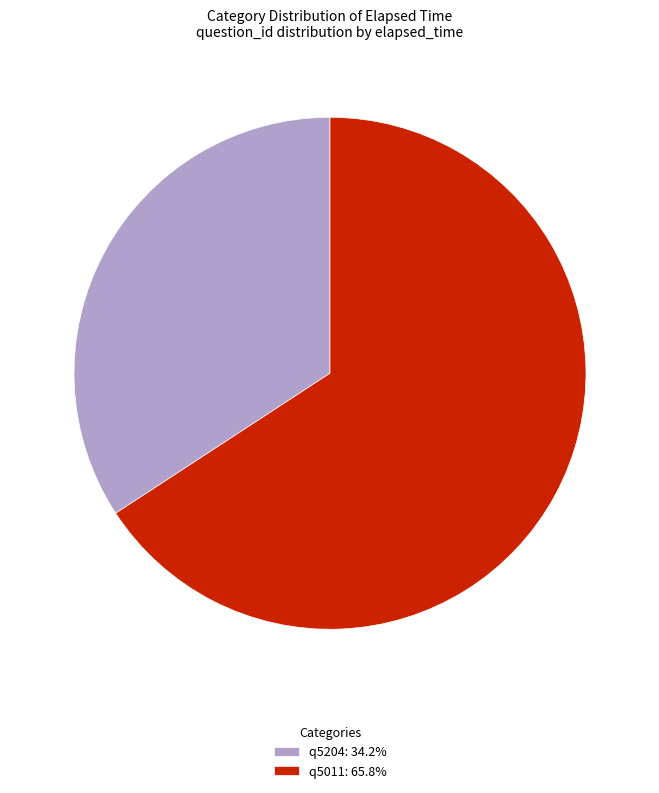

Which category has the biggest portion of the pie?

q5011